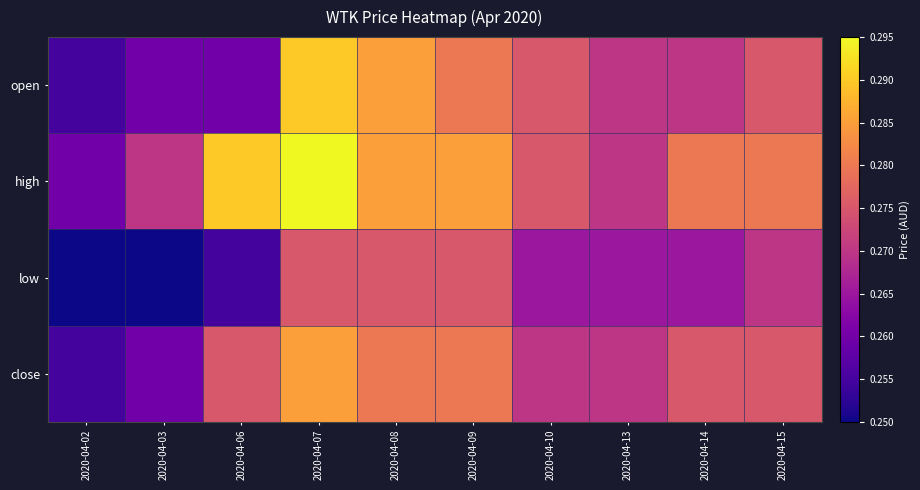

At how many categories does at least one series exceed 0?

10